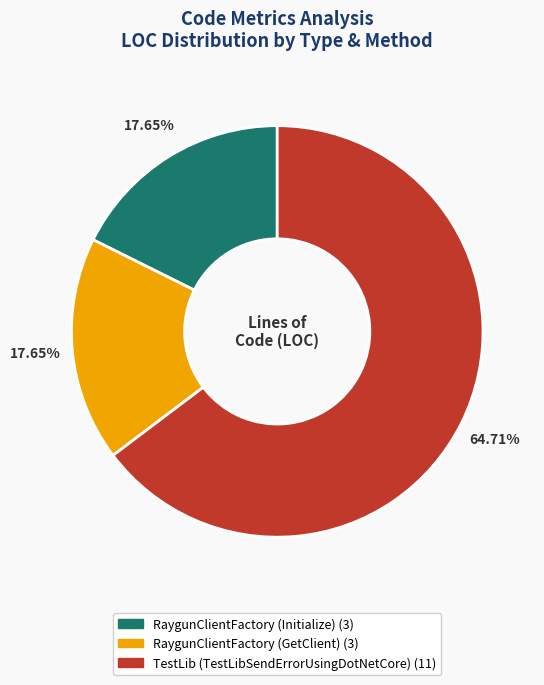

Is there a majority slice in this chart?

Yes